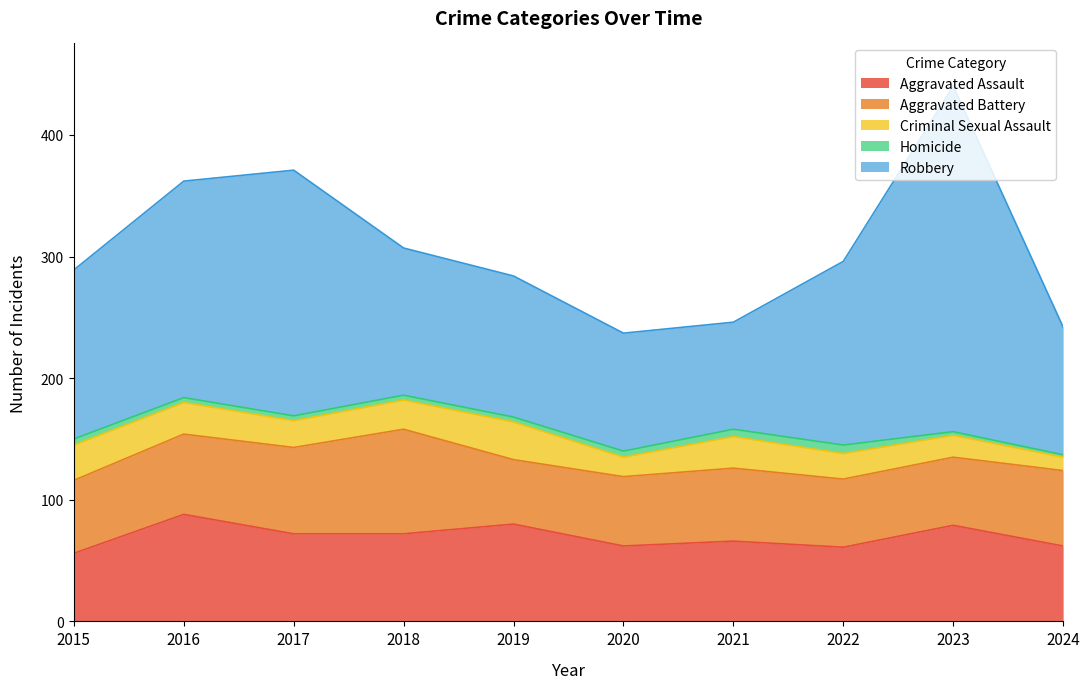

Which series changed the most between 2015 and 2018?

Aggravated Battery